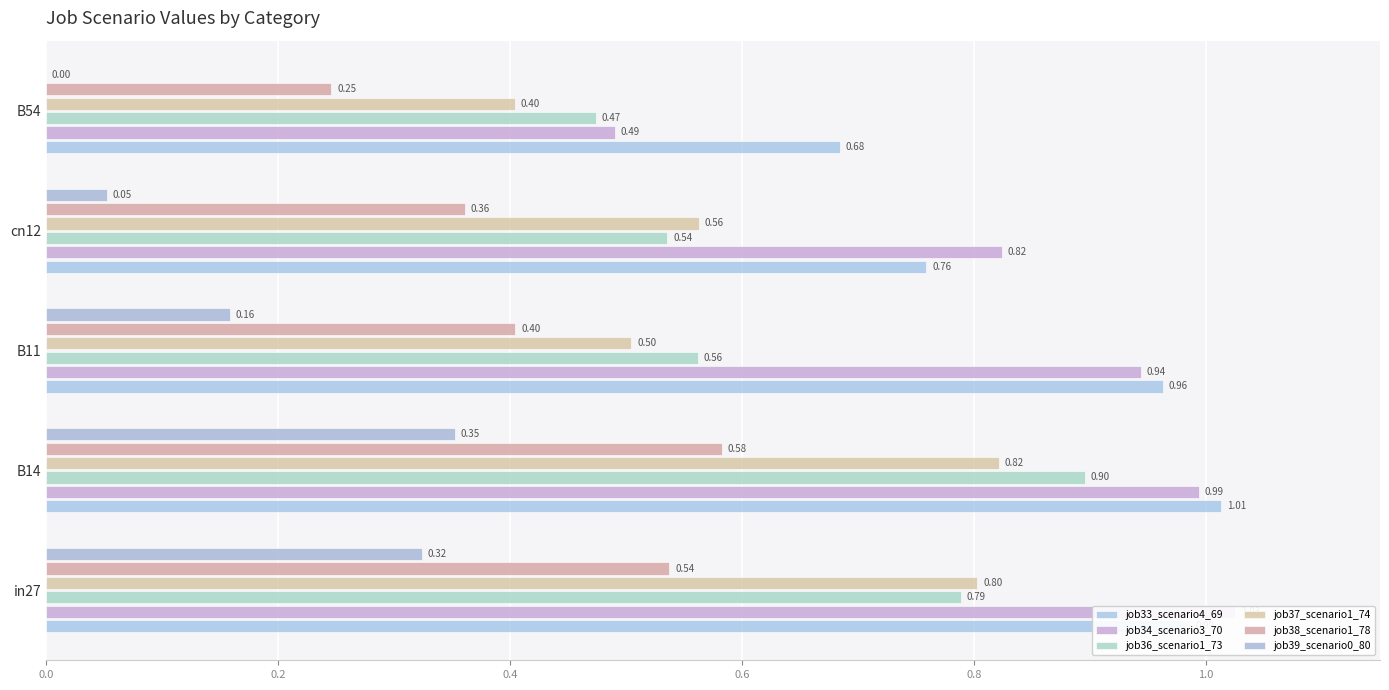

Is it true that job38_scenario1_78 equals 0.3 at 0.2?

False